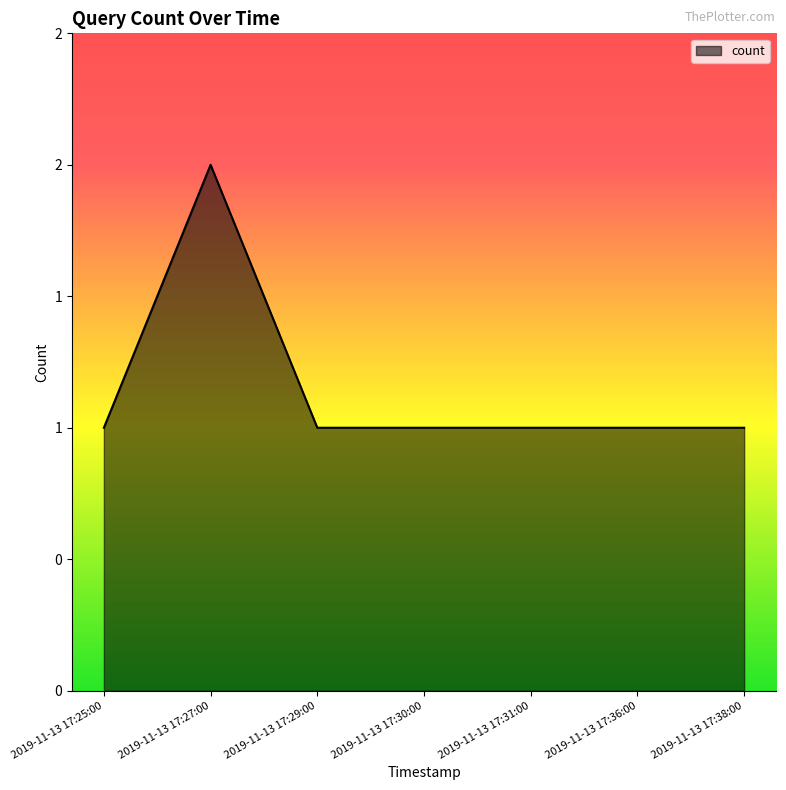

What is the label of the 4th point from the left?

2019-11-13 17:30:00